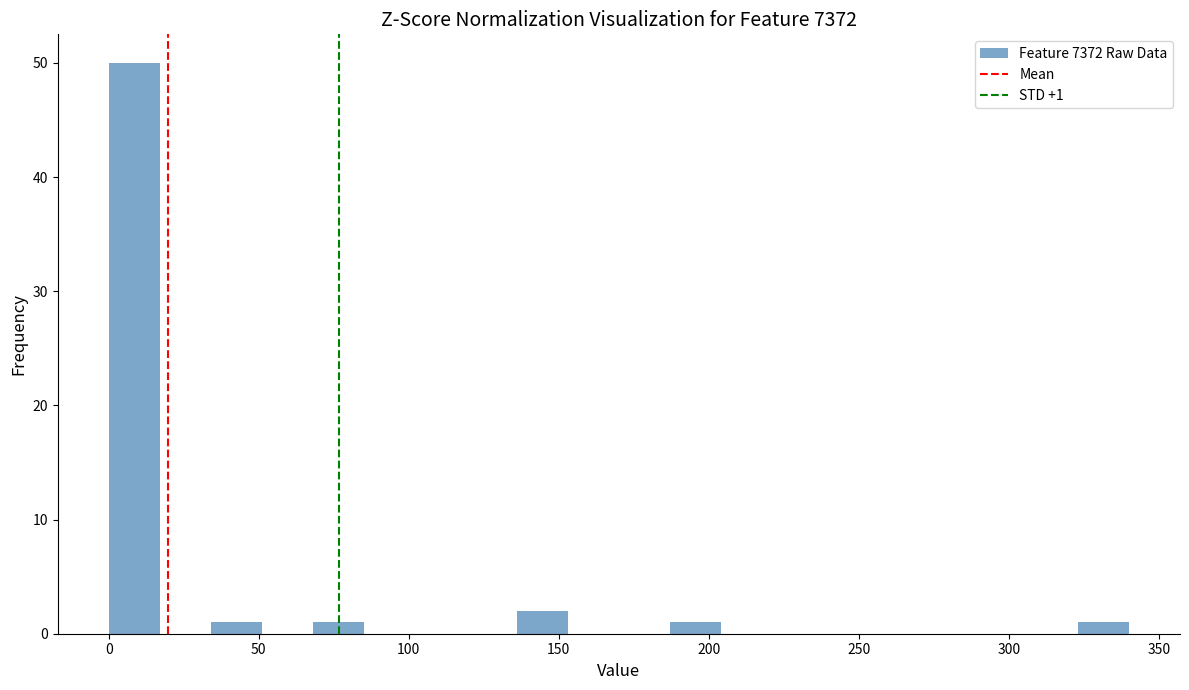

Read against the x-axis, roughly where is the centre of the tallest bar?

10